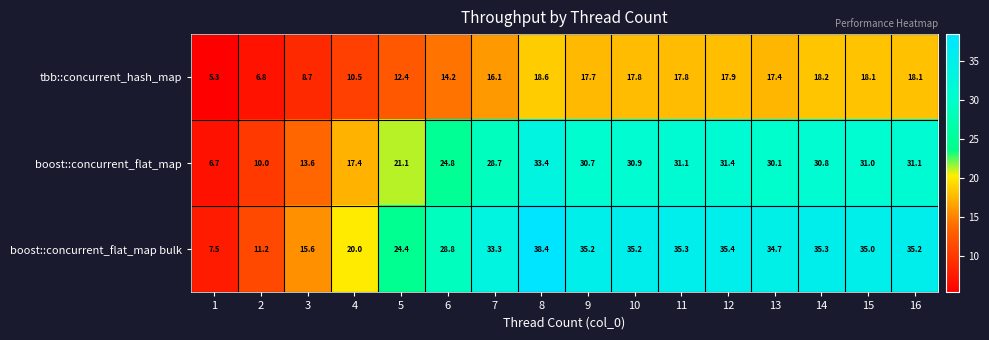

What is the spread (max minus min) of values at 15?

16.9